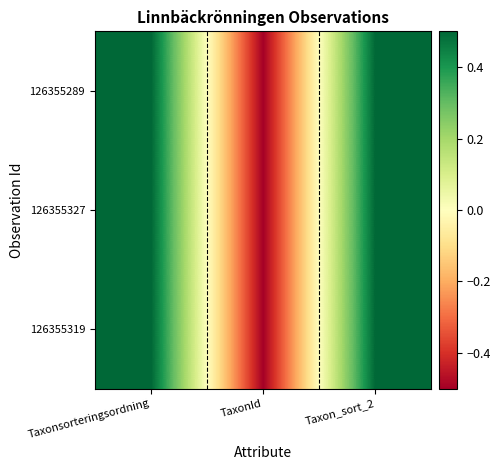

Reading left to right, list all the values displayed in this chart.

126355289: Taxonsorteringsordning=0.5	TaxonId=-0.5	Taxon_sort_2=0.5
126355327: Taxonsorteringsordning=0.5	TaxonId=-0.5	Taxon_sort_2=0.5
126355319: Taxonsorteringsordning=0.5	TaxonId=-0.5	Taxon_sort_2=0.5